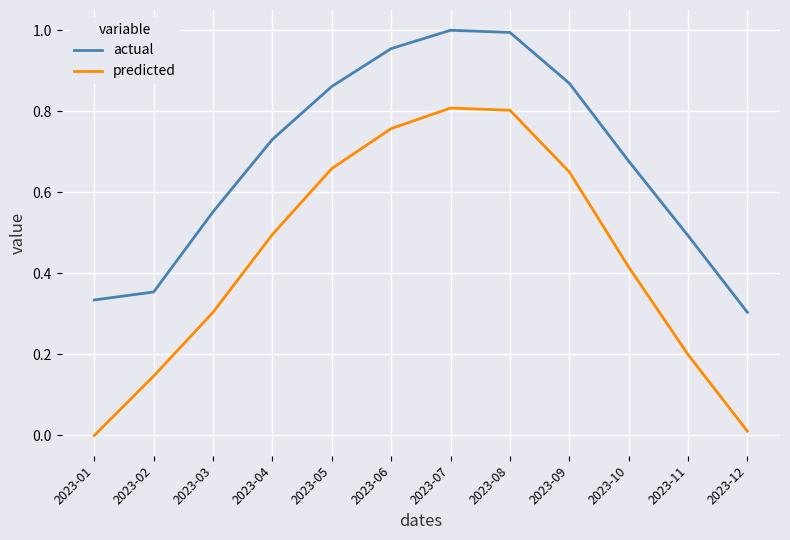

How many lines are shown in the chart?

2